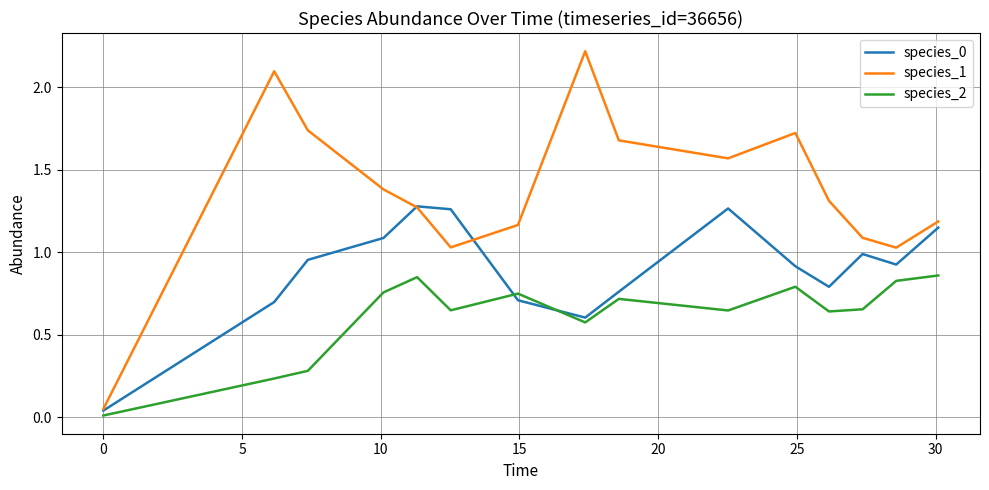

Which series has the widest spread of values?

species_1